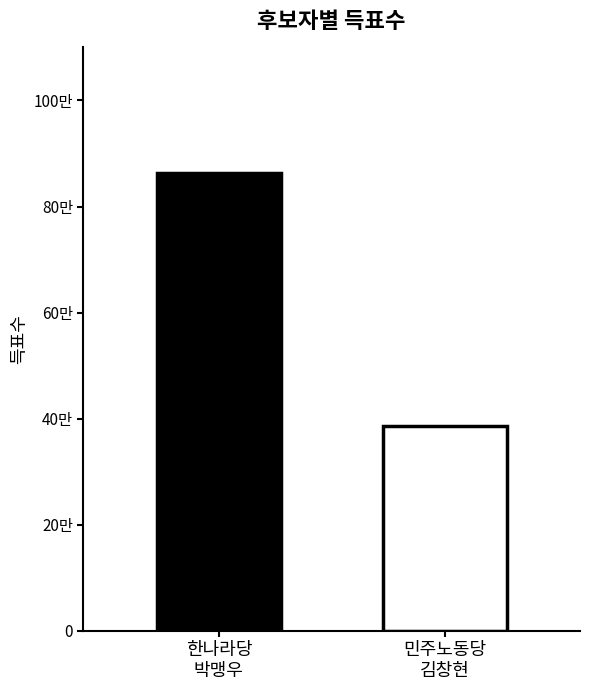

Does the chart contain stacked bars?

No